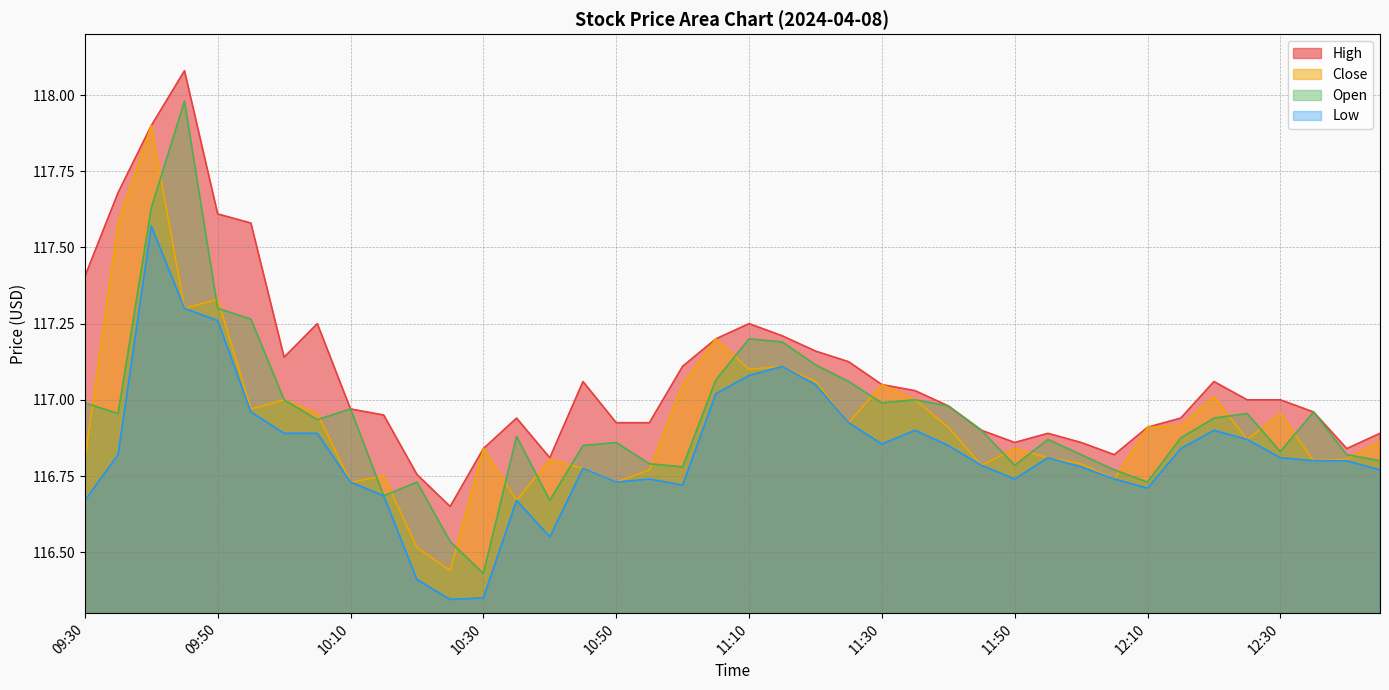

Which series has the largest total across all categories?

High